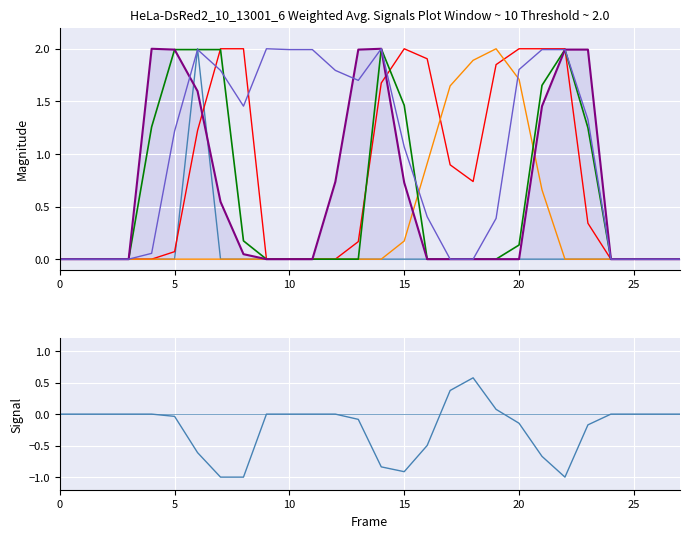

How many categories are shown in the chart?

28